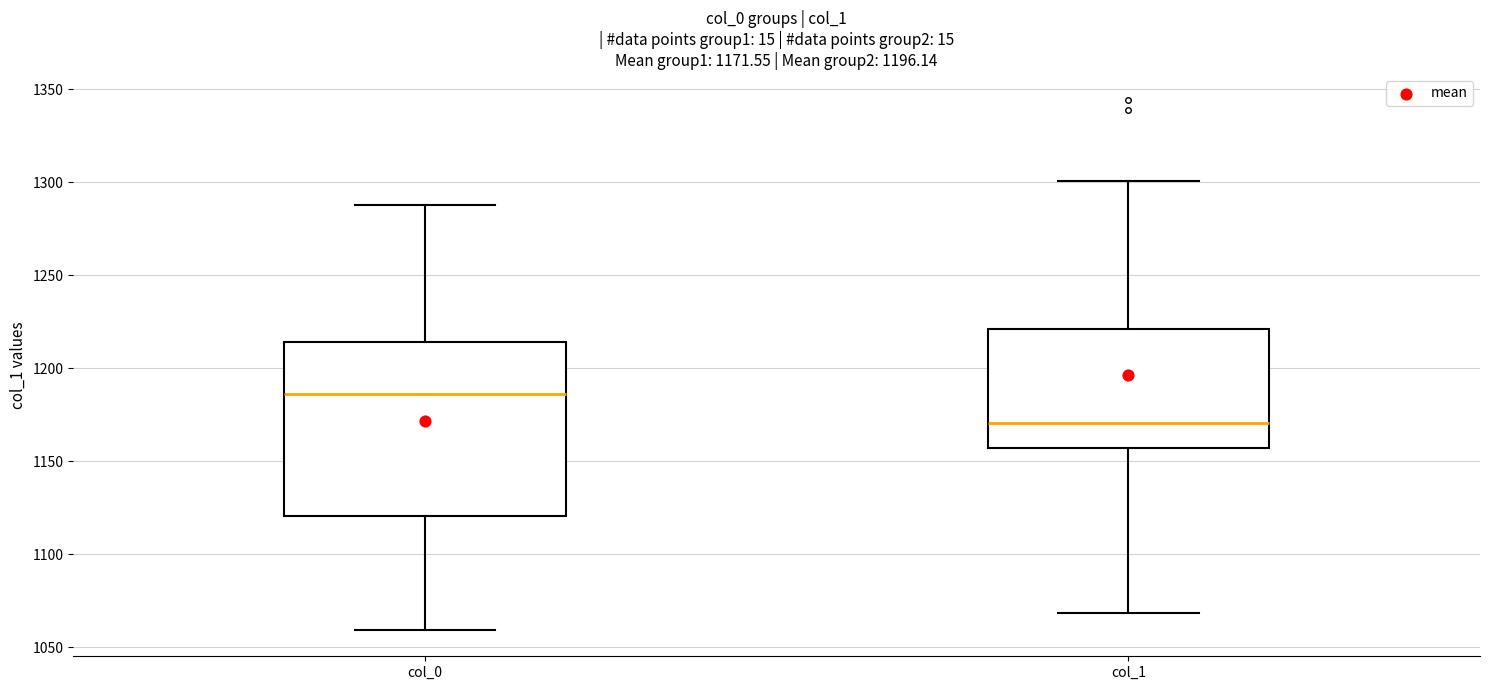

Which box is the tallest, from its lower edge to its upper edge?

col_0